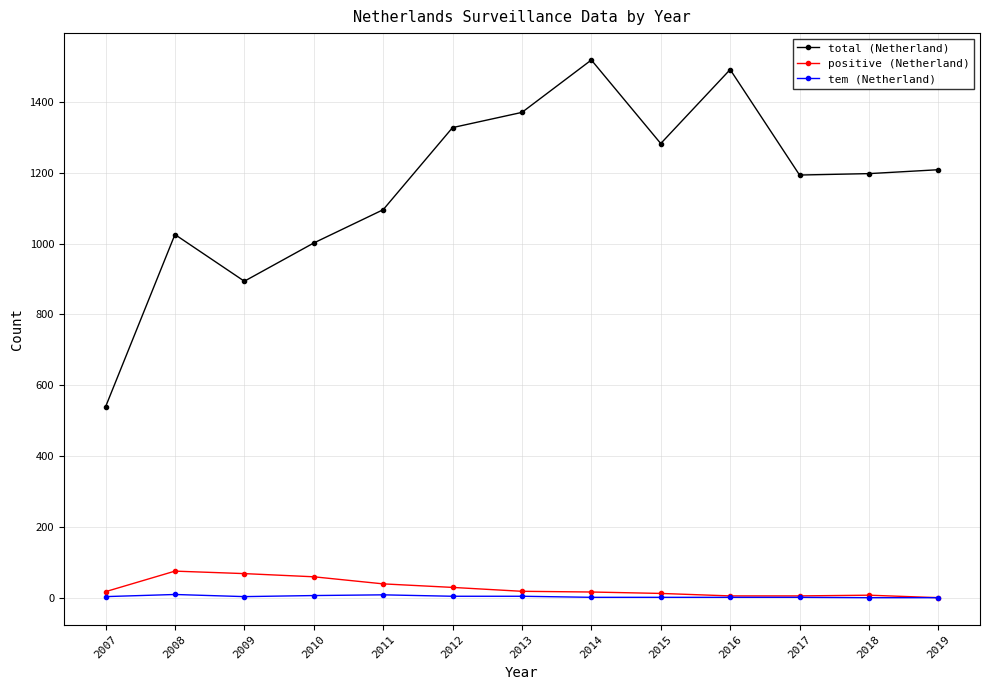

The value of total (Netherland) at 2015 is 506. True or false?

False